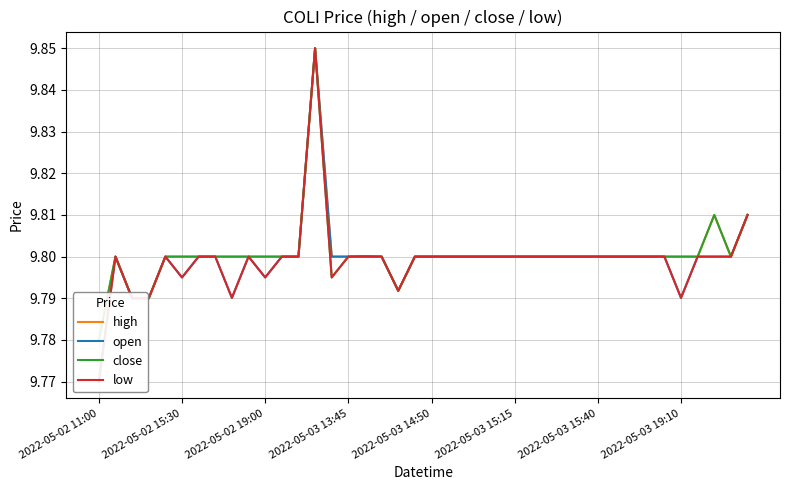

Is it true that open equals 4.5 at 2022-05-03 15:40?

False